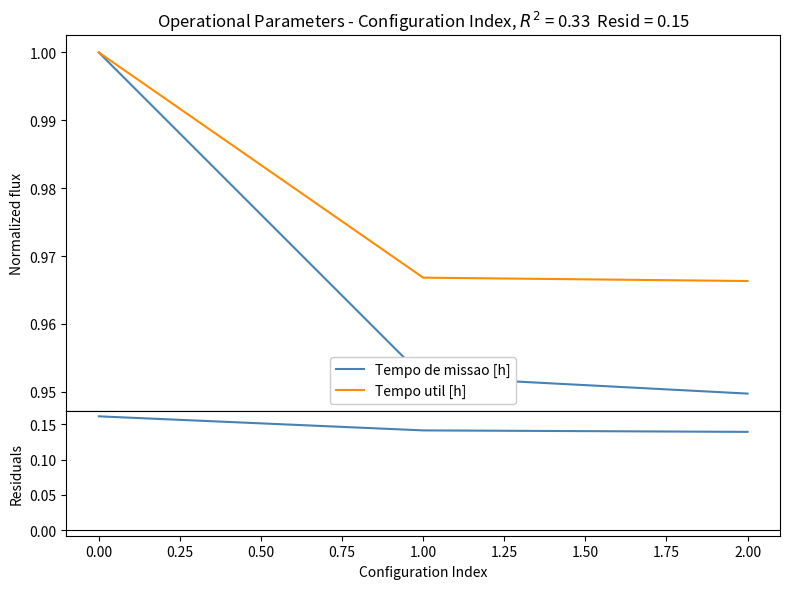

What is the maximum value for Tempo util [h]?

1.0